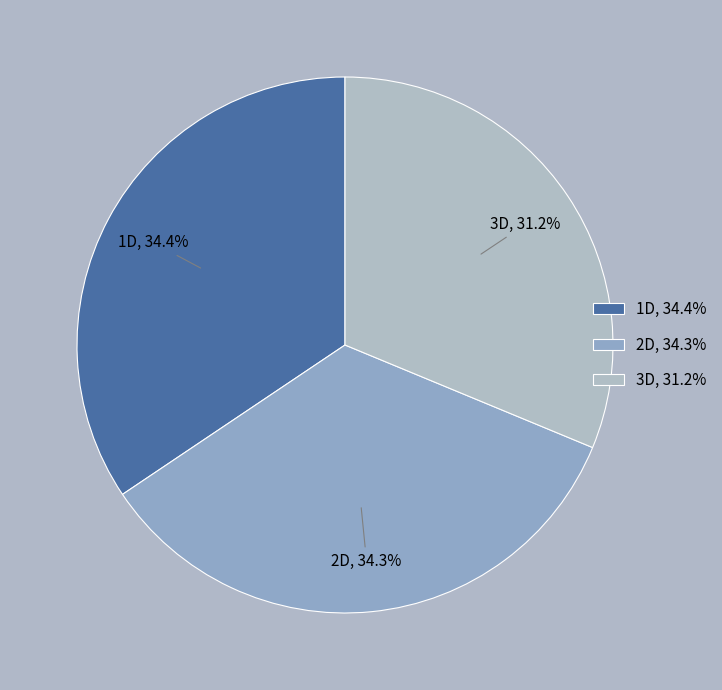

To the nearest percent, what is the combined percentage of 3D and 2D?

66%